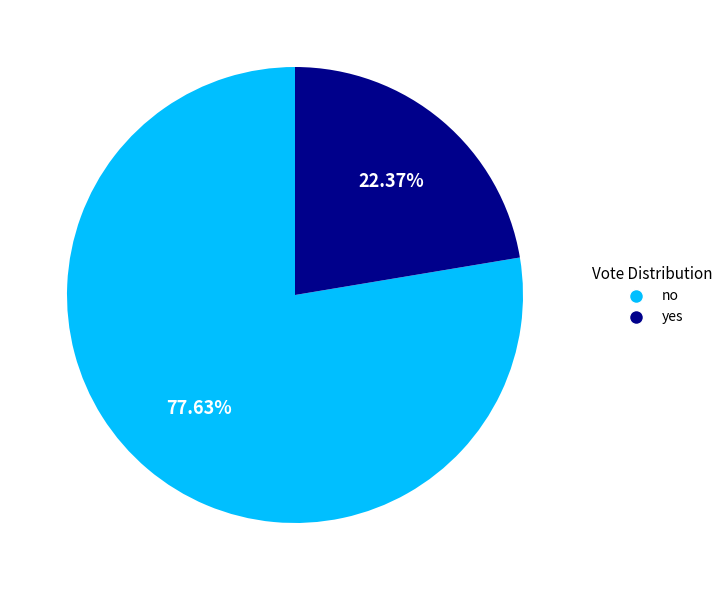

Which slice is the smallest?

yes